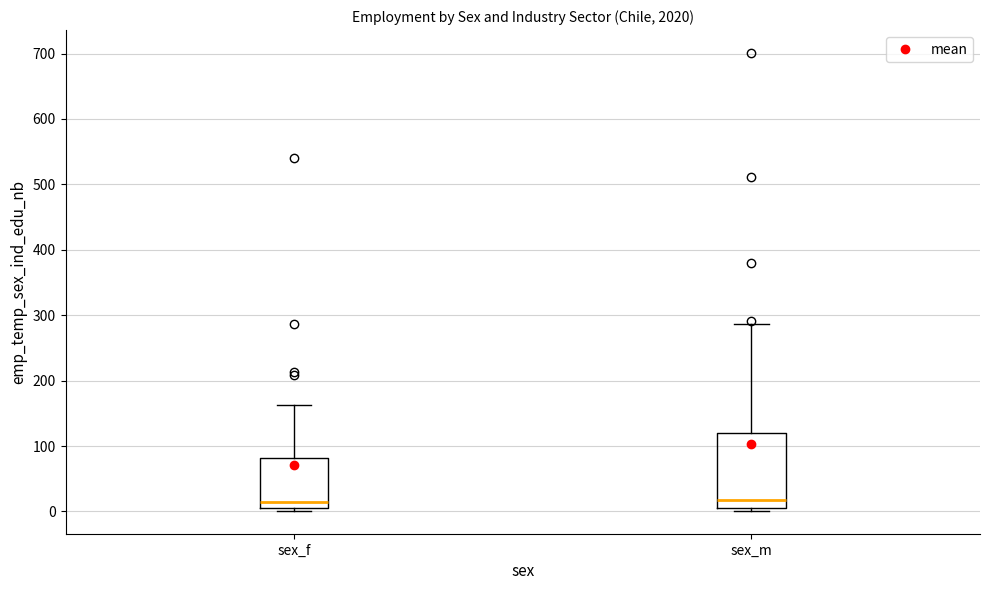

Which box is the tallest, from its lower edge to its upper edge?

sex_m